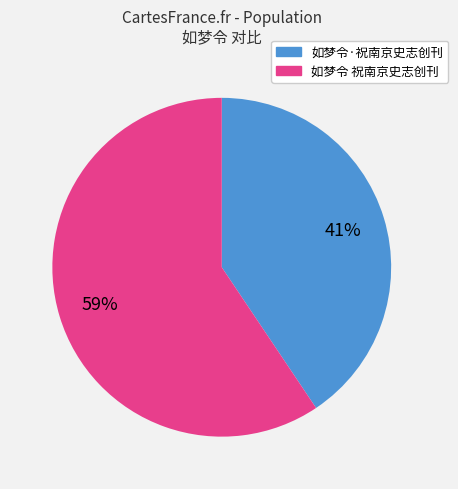

Rank the categories by value from highest to lowest.

如梦令 祝南京史志创刊, 如梦令·祝南京史志创刊